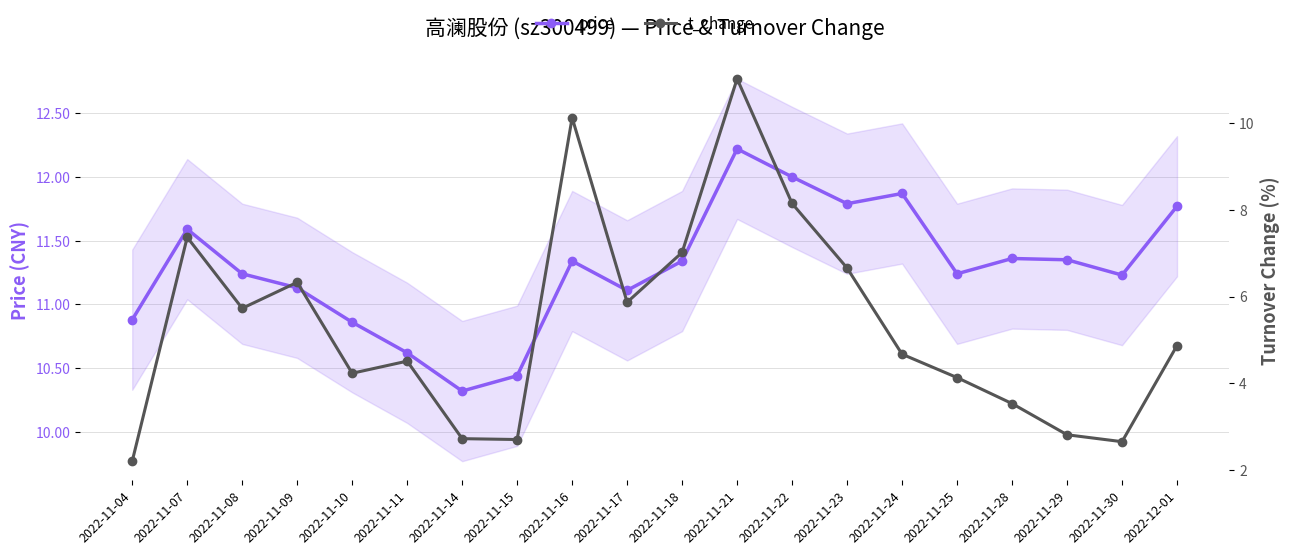

True or false: t_change and price cross at least once.

False